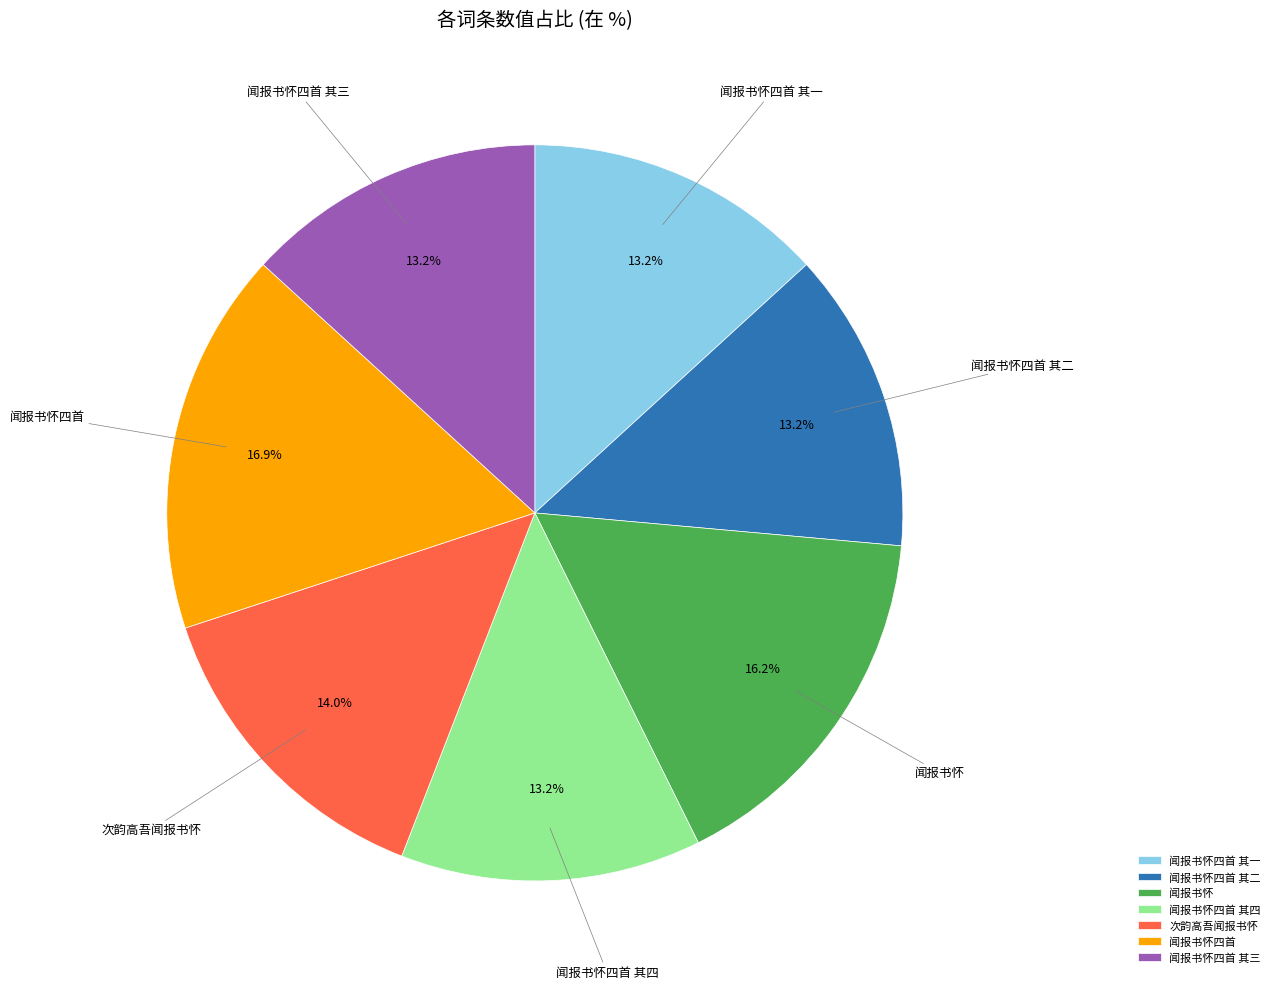

The 次韵高吾闻报书怀 slice represents 9% of the pie. True or false?

False